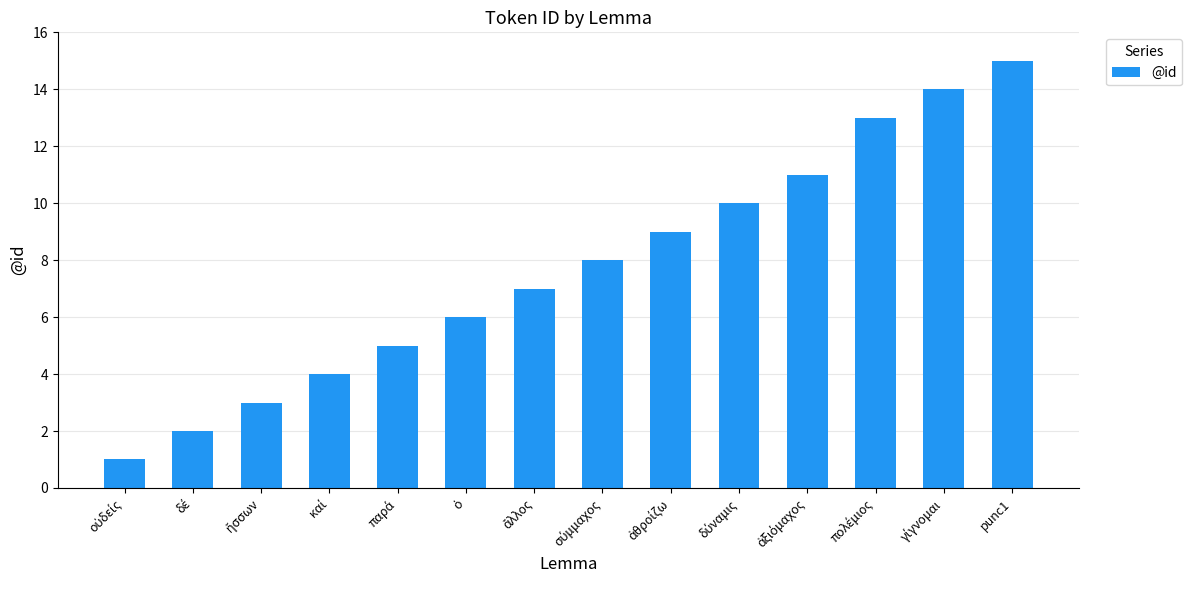

Reading left to right, what are all the values shown in this chart?

1	2	3	4	5	6	7	8	9	10	11	13	14	15